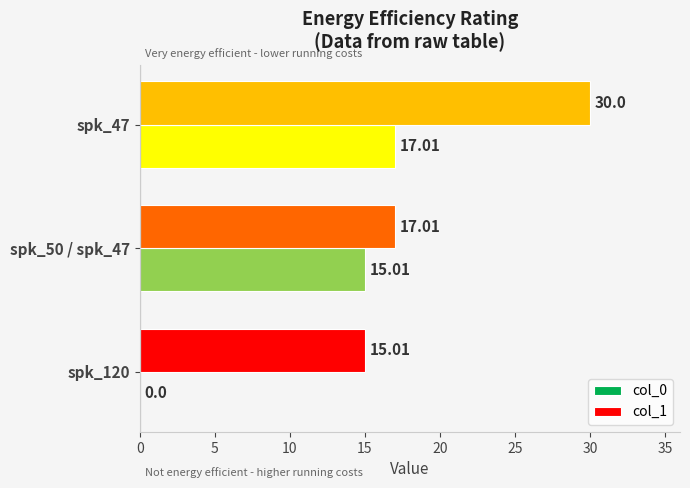

How many data points in col_0 are above 15?

2